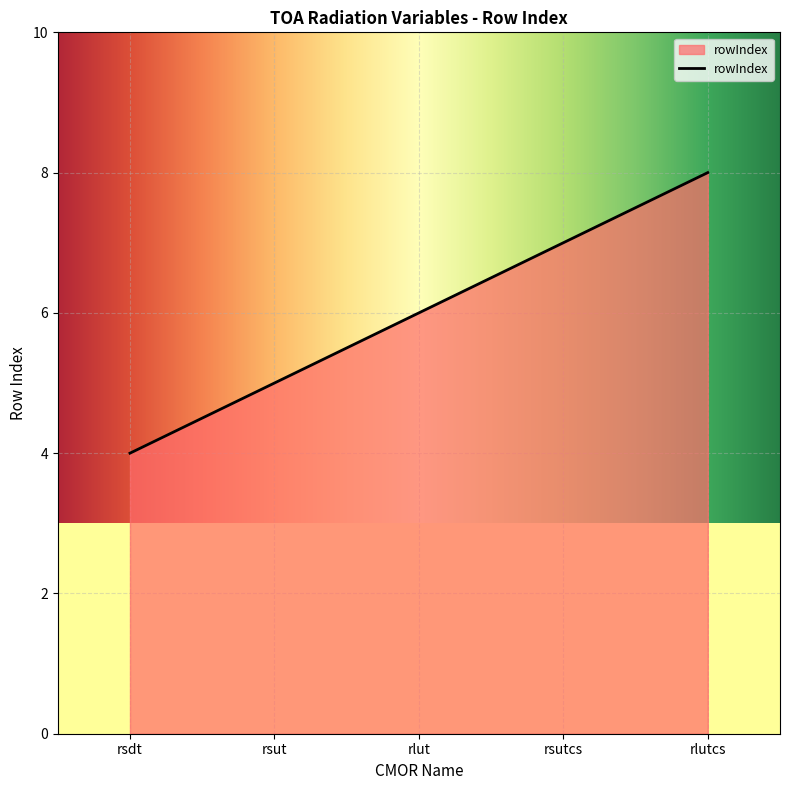

What is the ratio of the value at rsdt to the value at rsut?

0.8